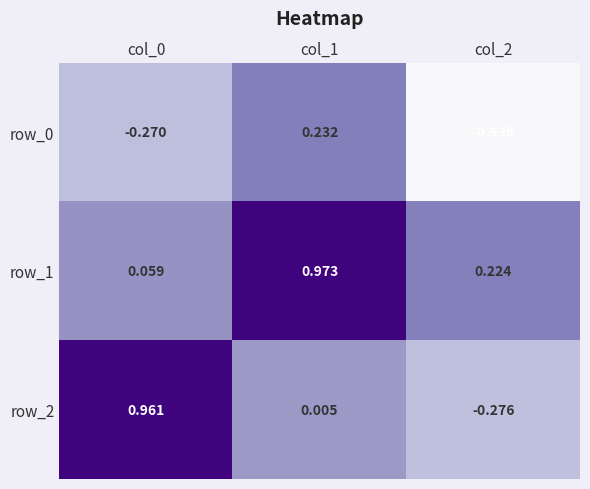

Is the value of row_1 at col_0 greater than the value of row_0 at col_1?

No